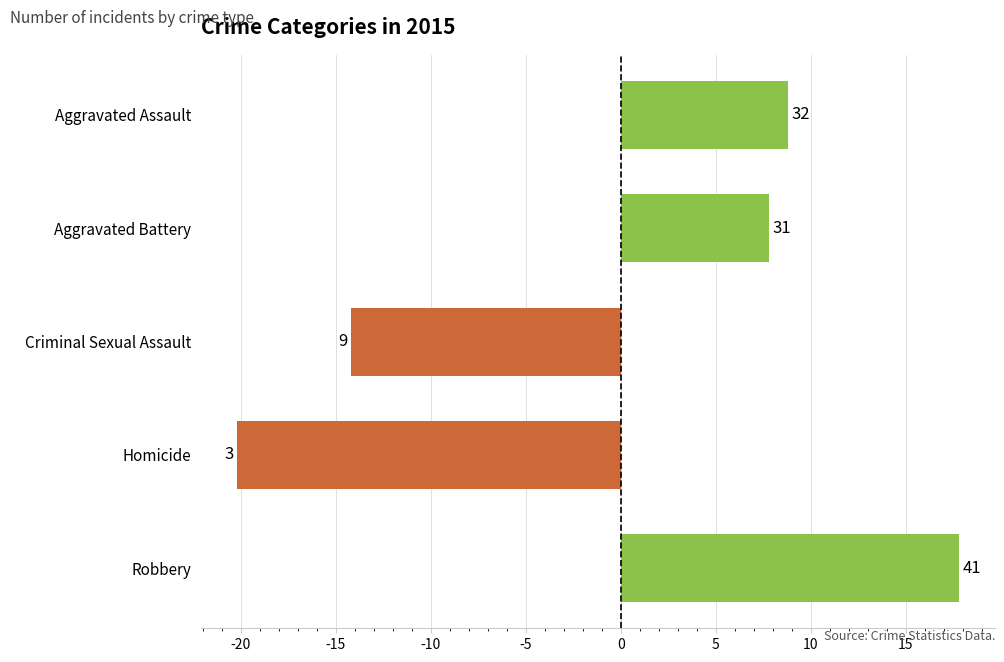

What is the difference between the second highest and minimum values?

29.0